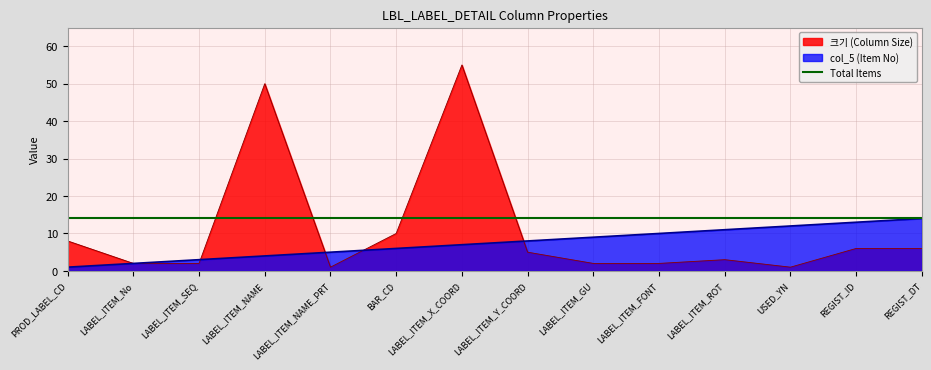

How many intersections are there between 크기 (Column Size) and Total Items?

4